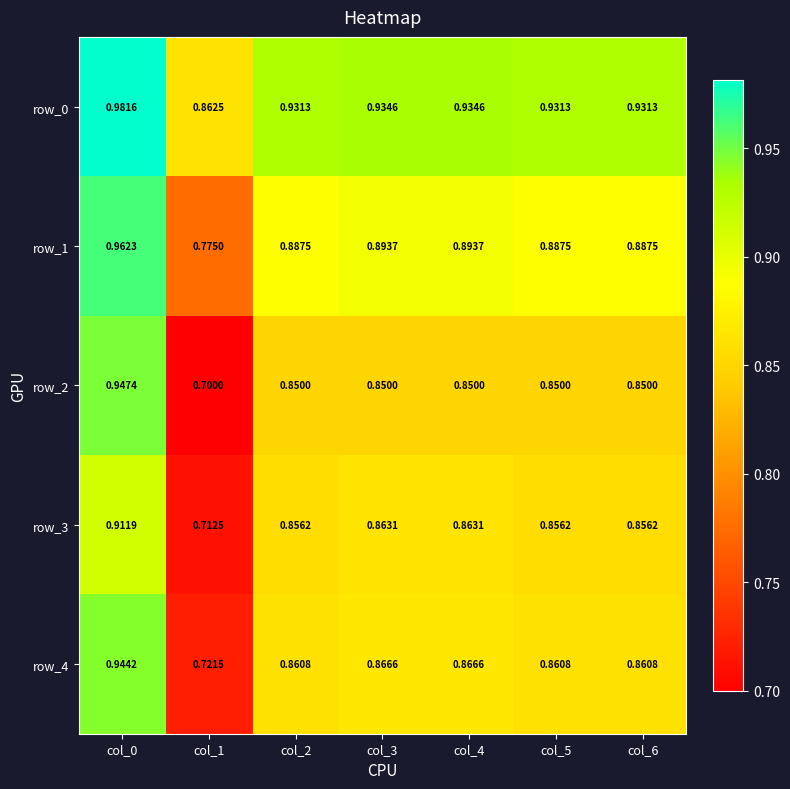

Is the value of row_4 at col_3 greater than the value of row_0 at col_3?

No